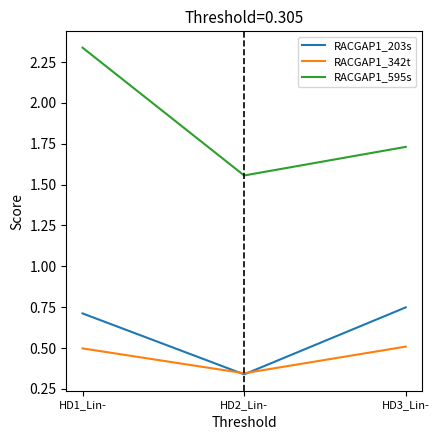

What position from the right is HD1_Lin-?

3